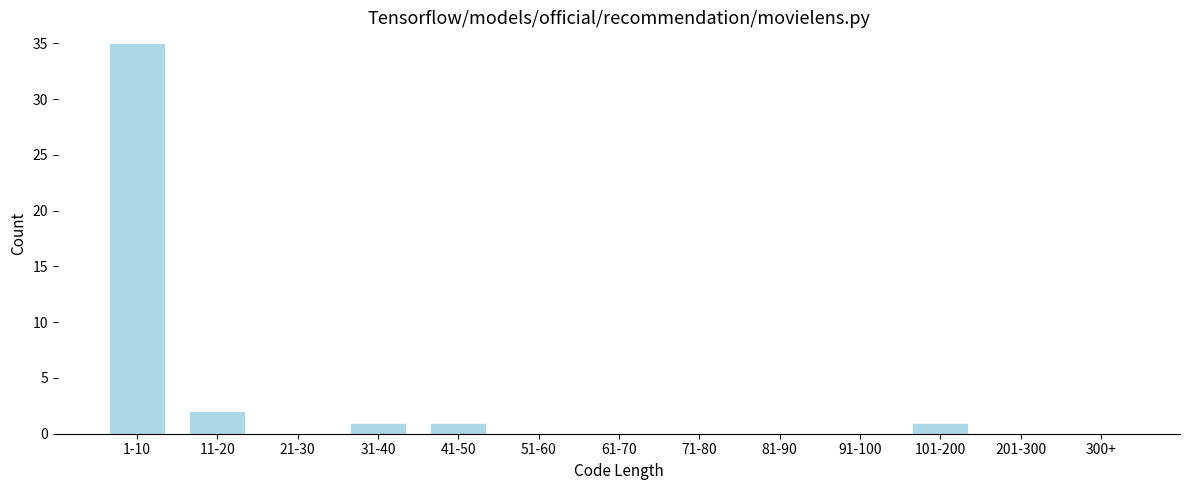

Reading right to left, list all the values displayed in this chart.

300+=0	201-300=0	101-200=1	91-100=0	81-90=0	71-80=0	61-70=0	51-60=0	41-50=1	31-40=1	21-30=0	11-20=2	1-10=35